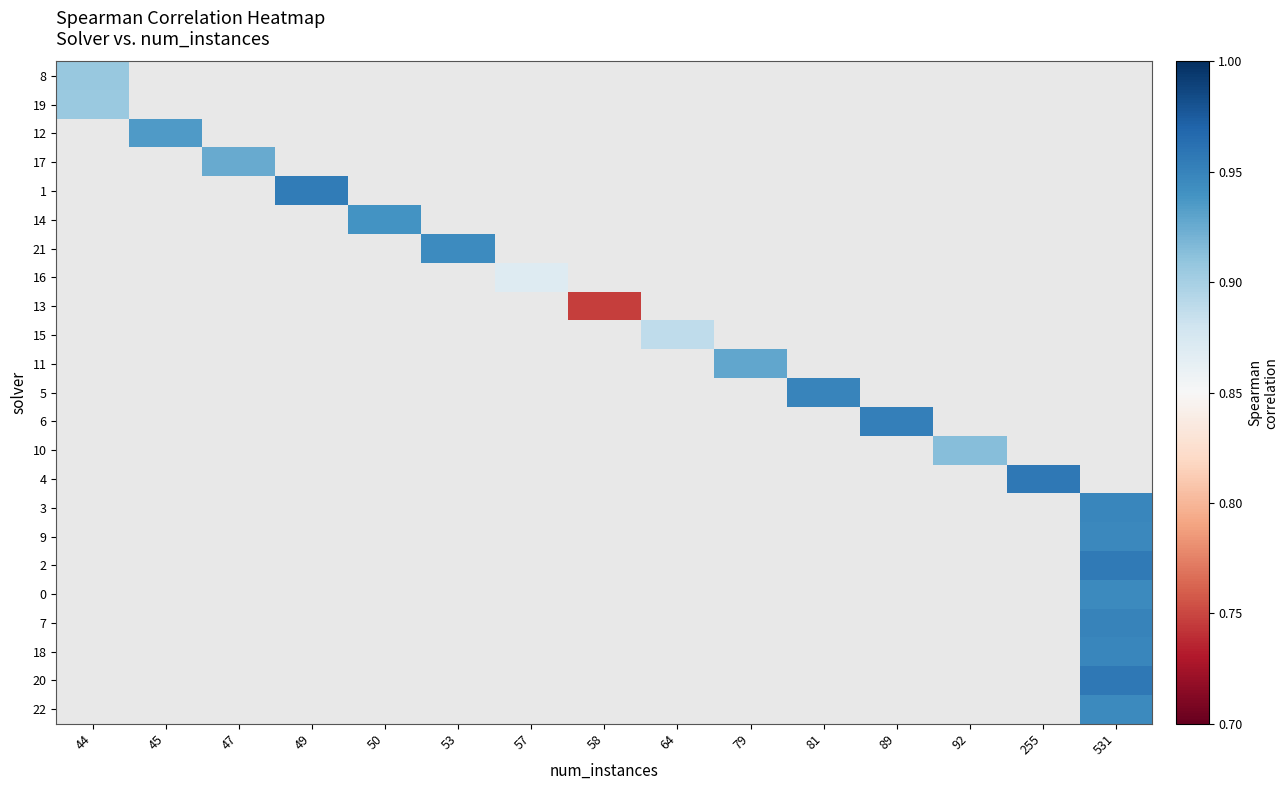

Which label corresponds to the largest value in the chart?

255